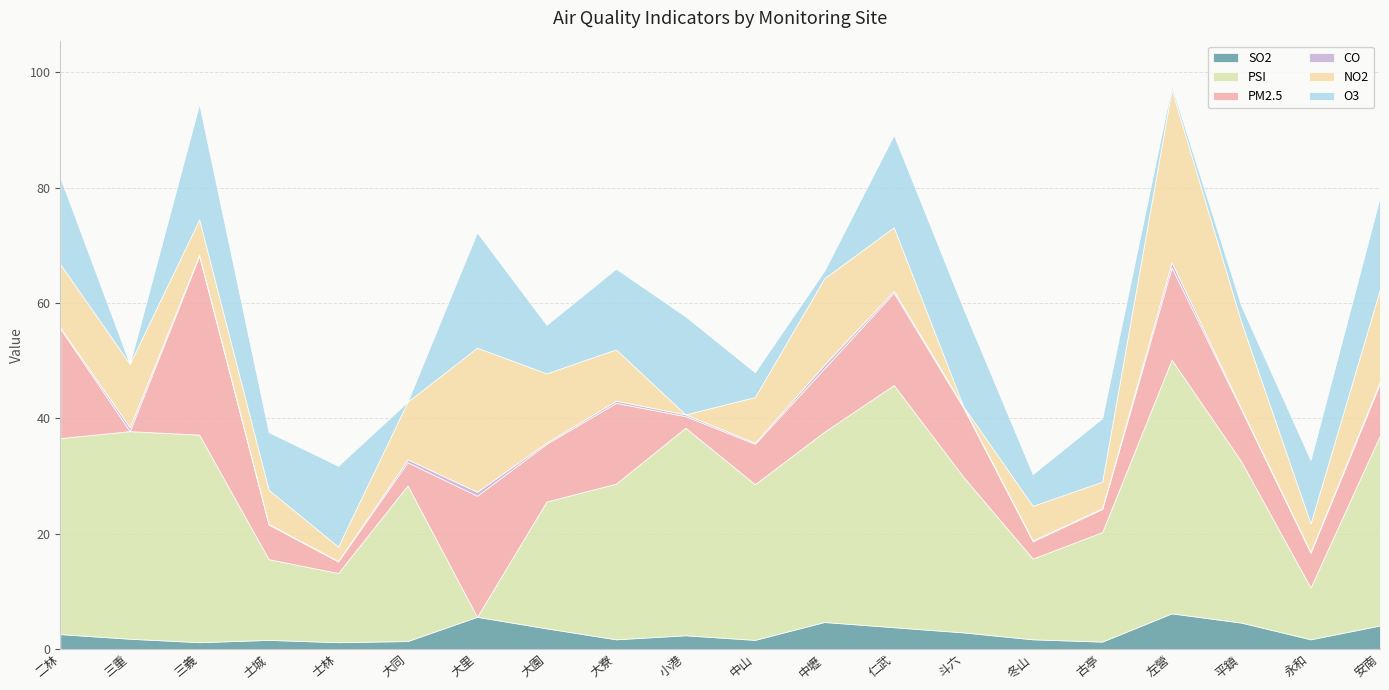

Which series has the widest spread of values?

PSI